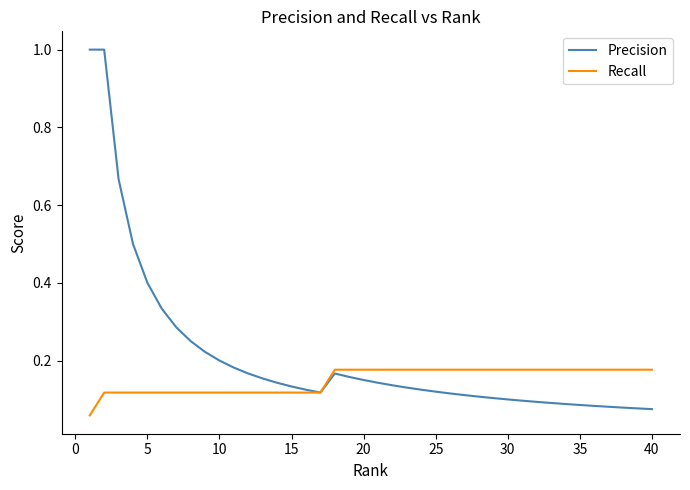

What is the maximum value shown in the chart?

1.0